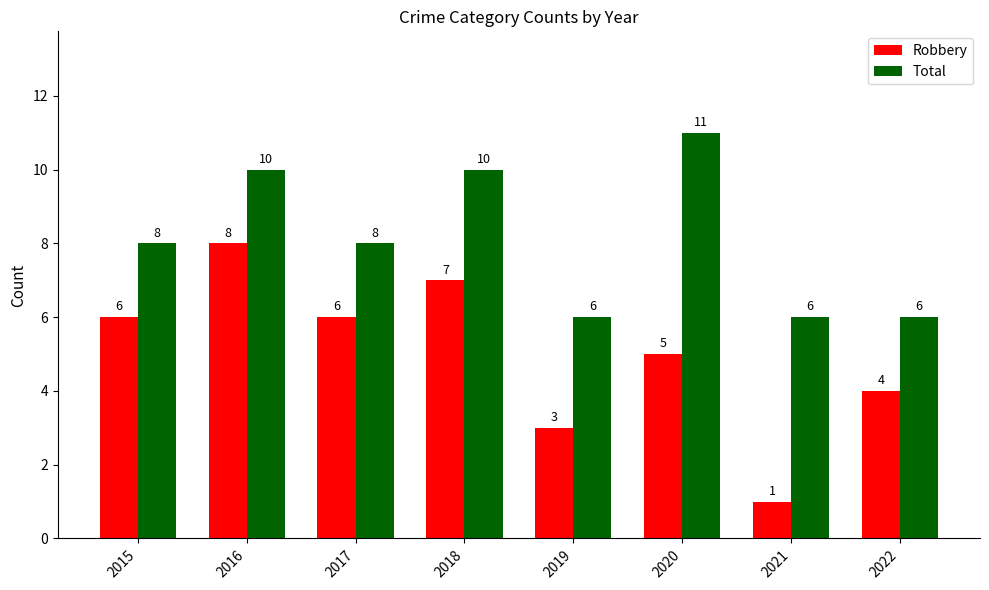

Which category has the lowest value across all series?

2021